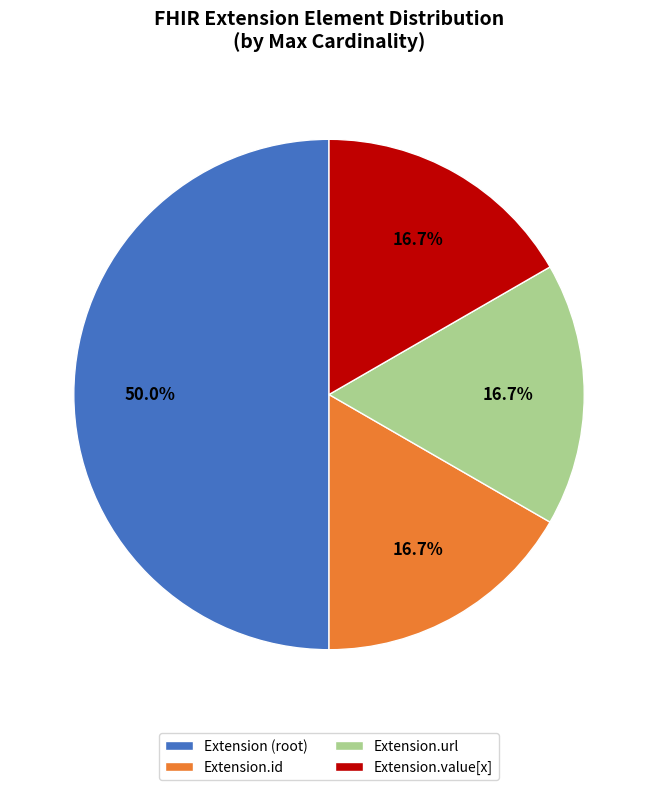

Combined, do Extension (root) and Extension.value[x] account for over 50%?

Yes